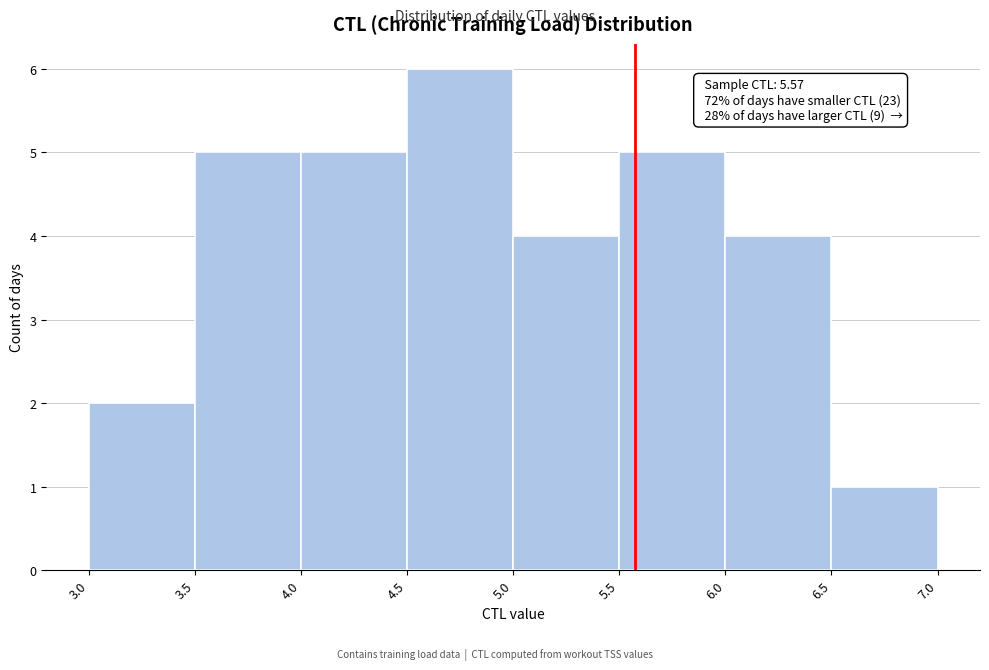

Which range on the x-axis has the tallest bar?

4.5 to 5.0